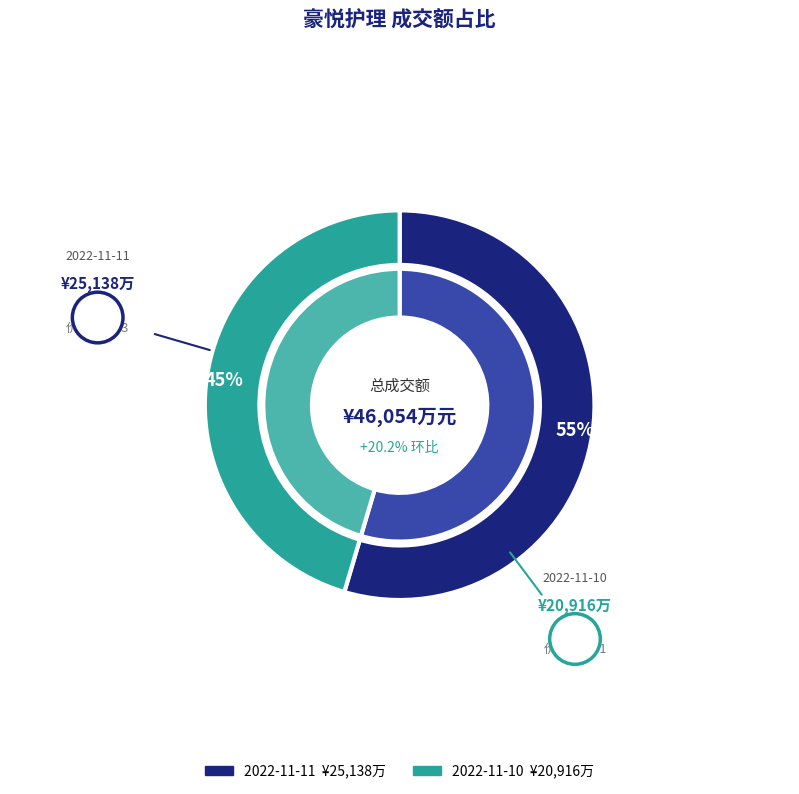

How many slices are in this pie chart?

2